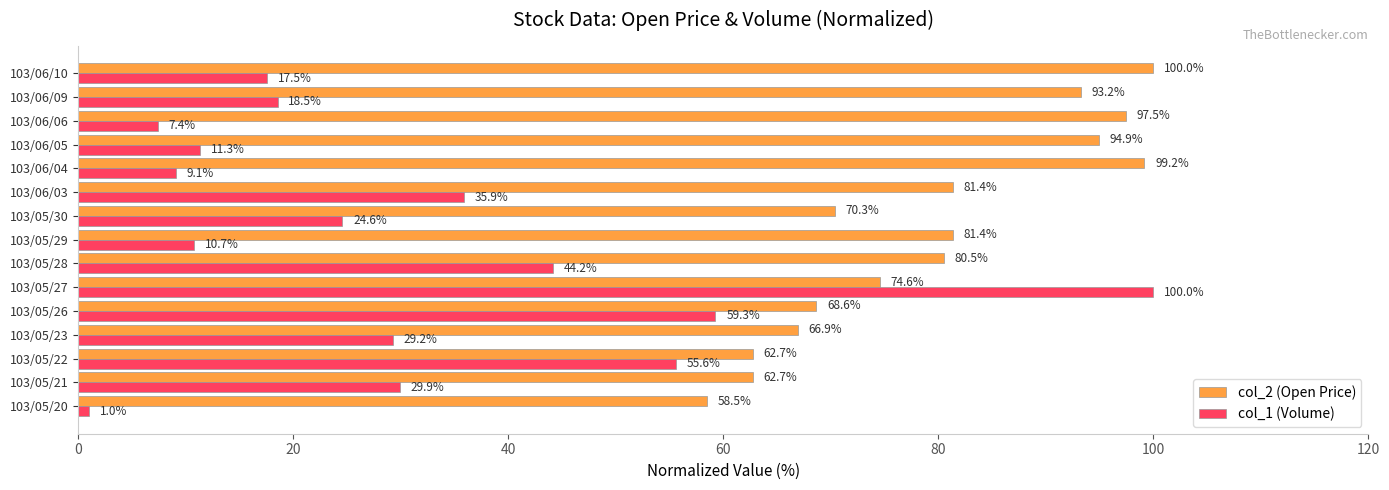

Is it true that col_1 (Volume) equals 29.9 at 103/05/21?

True